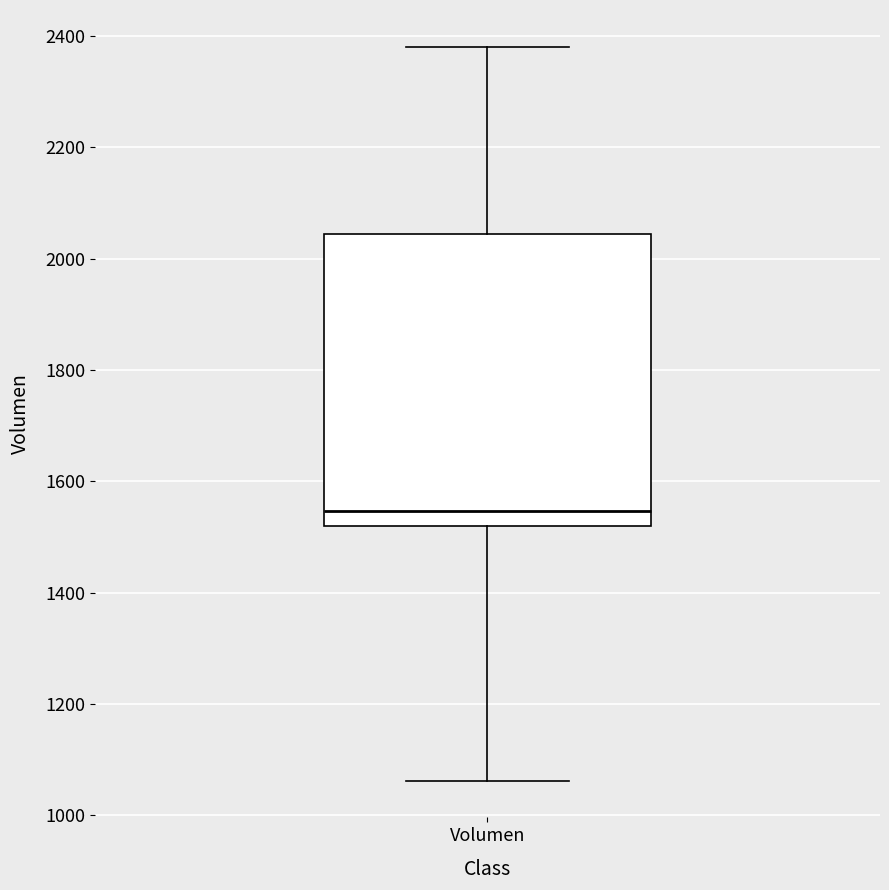

Where is the upper edge of the box for Volumen on the y-axis? The values are not printed on the chart, so give them approximately, as read against the axis.

2040